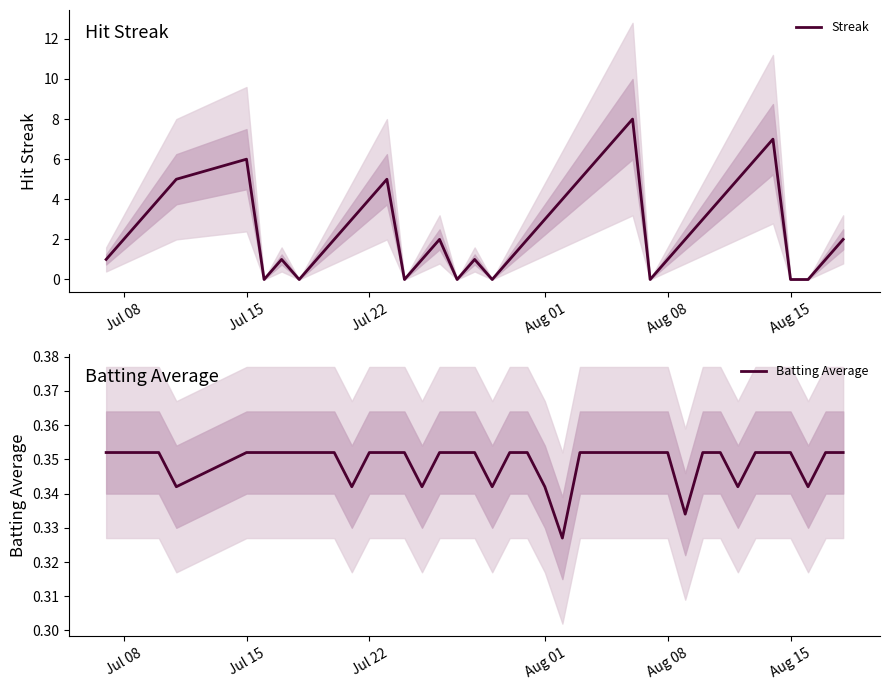

The Streak series shows 0.8 at Jul 15. True or false?

False